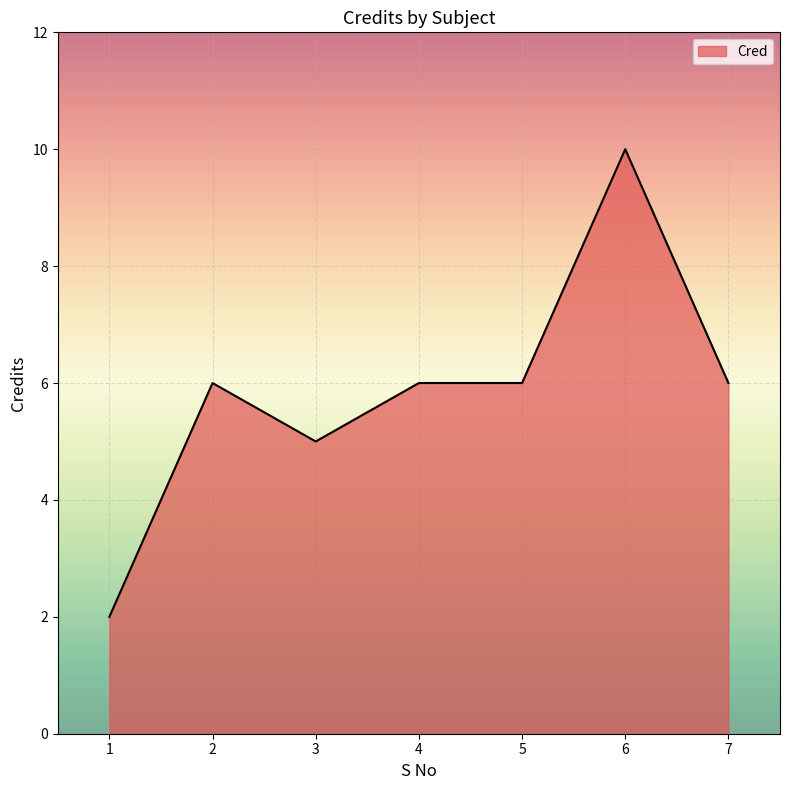

Approximately how many times larger is the value at 7 compared to 6?

0.6